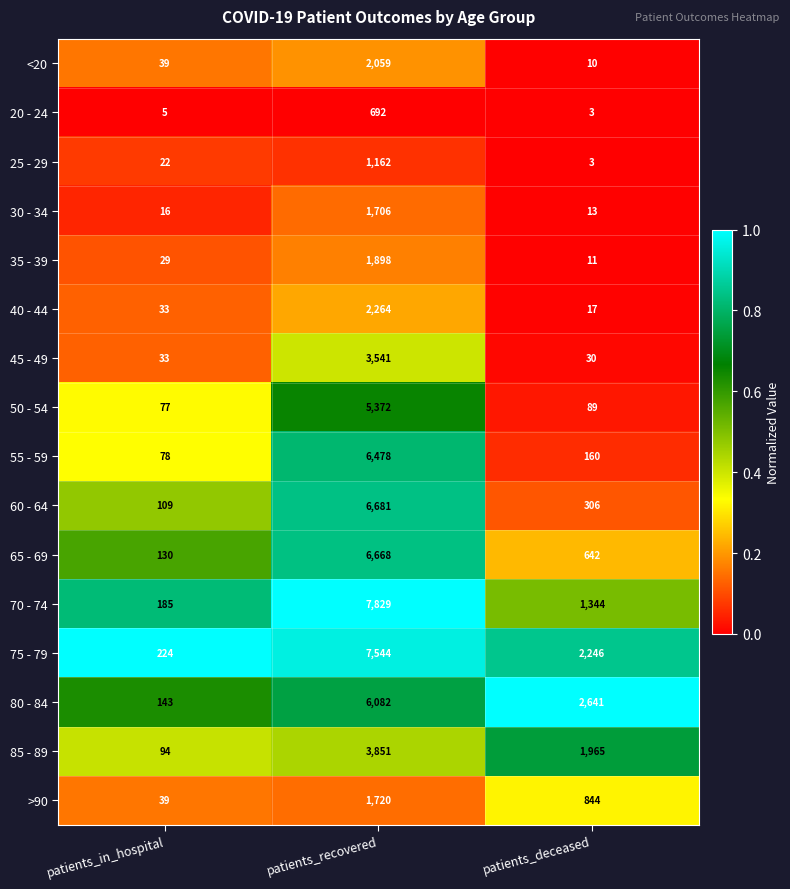

What is the sum of all 55 - 59 values?

6716